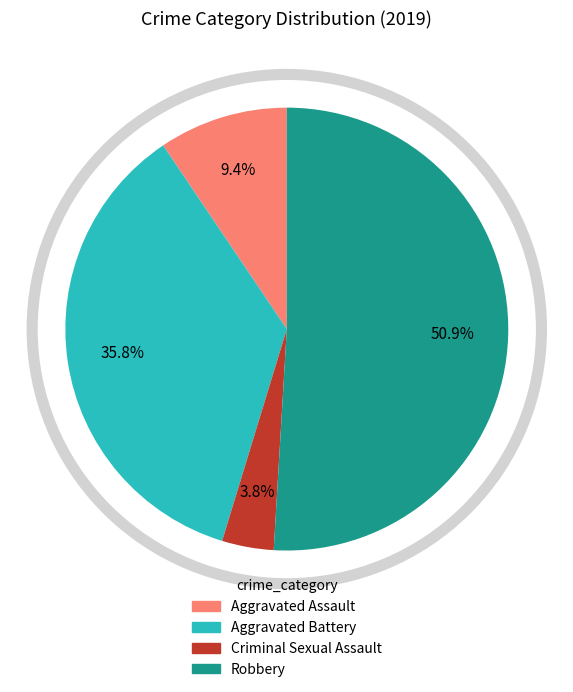

Which slice is the largest?

Robbery